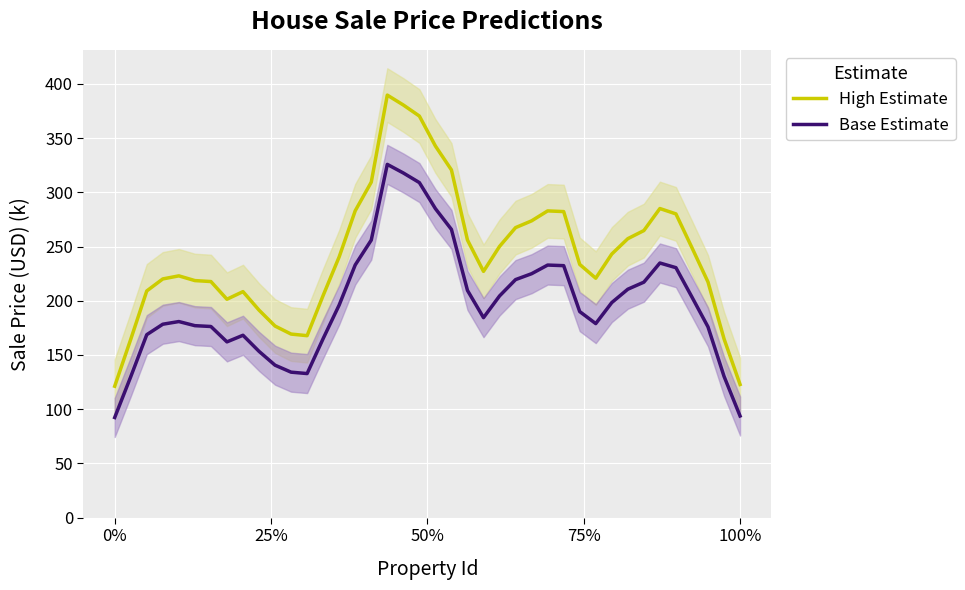

Rank the series by their maximum value, from lowest to highest.

Base Estimate, High Estimate